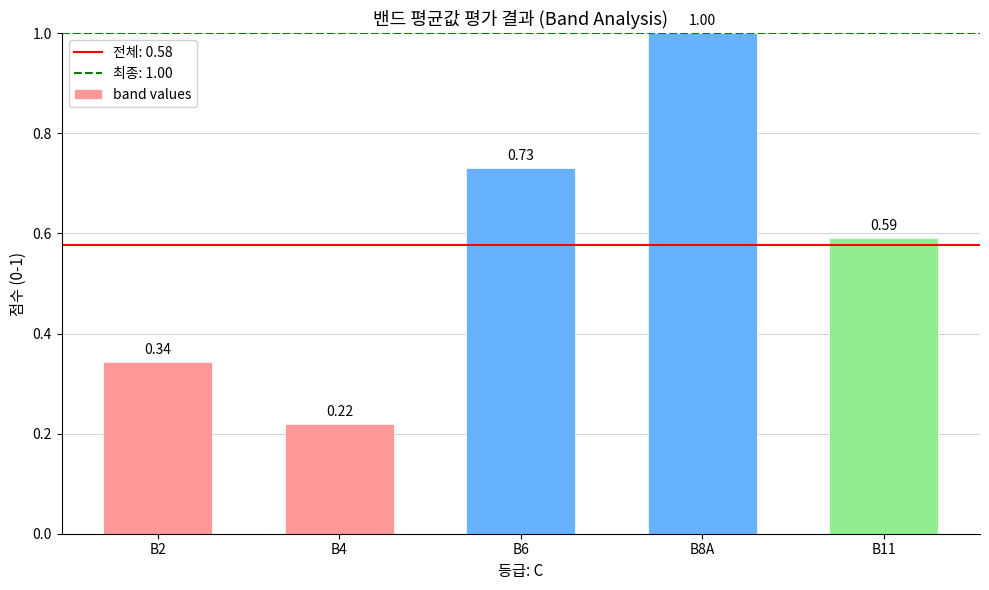

Rank the categories by value from highest to lowest.

B8A, B6, B11, B2, B4